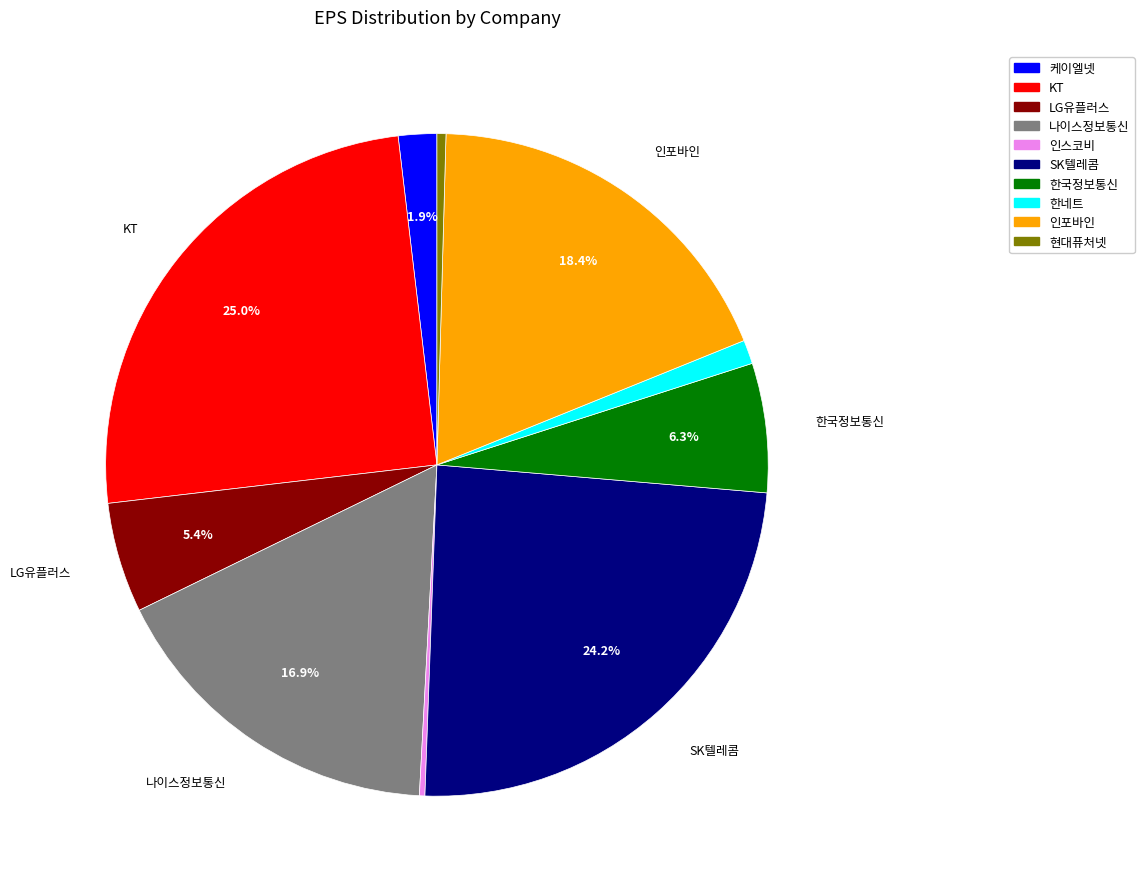

What percentage is NOT represented by 케이엘넷?

98.1%